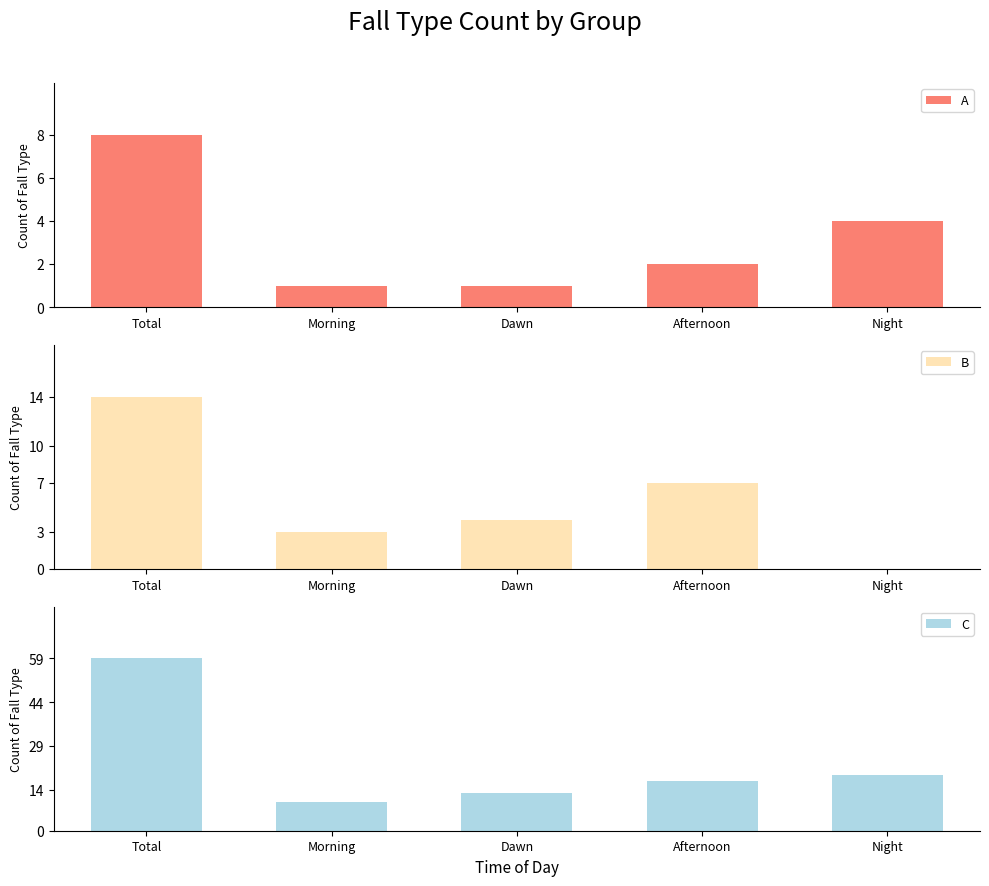

Rank the series by their maximum value, from lowest to highest.

A, B, C